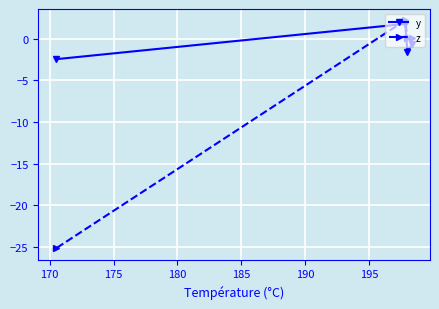

Which series has the largest total across all categories?

y